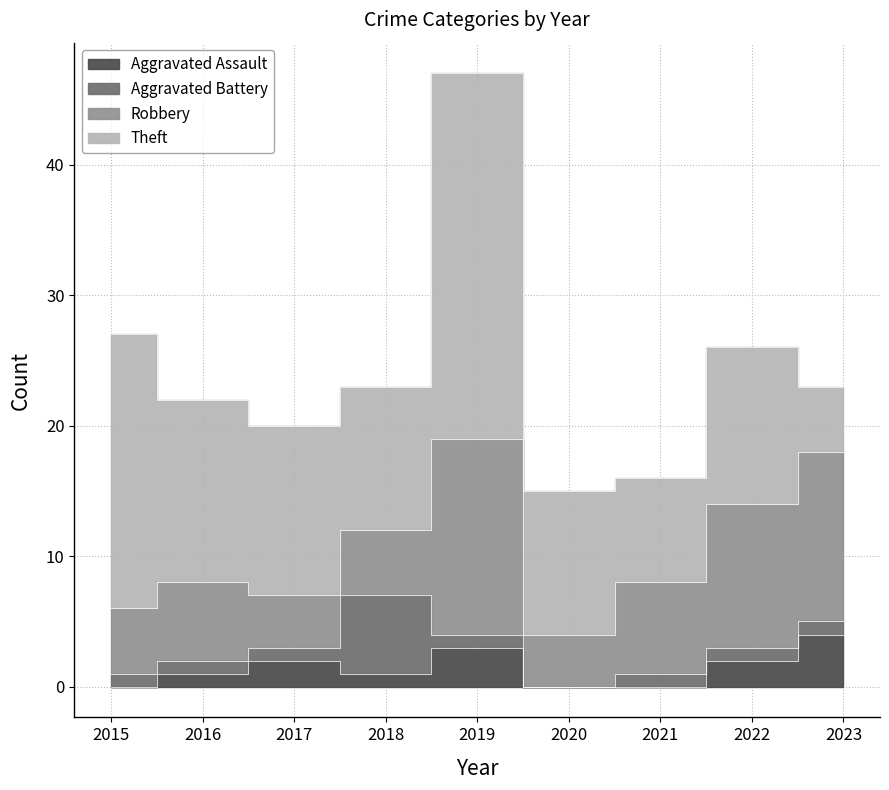

Reading left to right, transcribe all the data shown in this chart.

Aggravated Assault: 0	1	2	1	3	0	0	2	4
Aggravated Battery: 1	1	1	6	1	0	1	1	1
Robbery: 5	6	4	5	15	4	7	11	13
Theft: 21	14	13	11	28	11	8	12	5